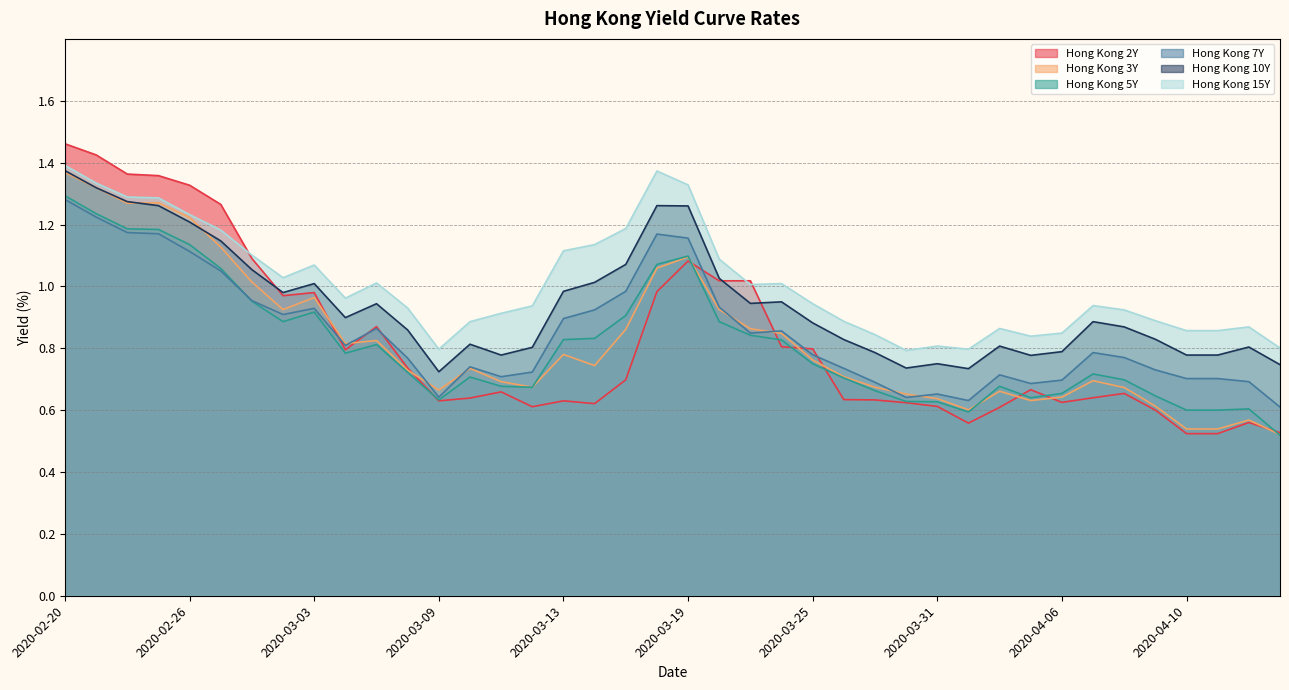

How many lines are shown in the chart?

6